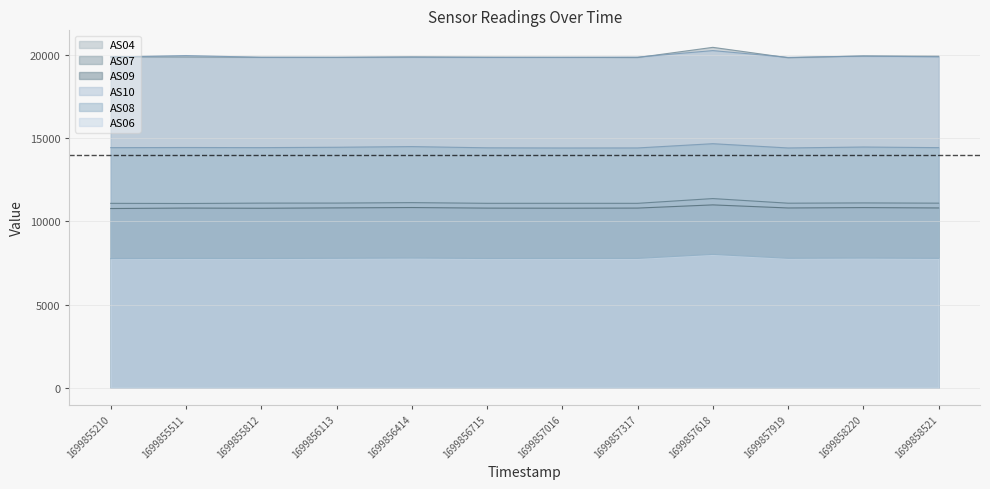

In AS06, how many points are higher than both neighbors (excluding endpoints)?

4